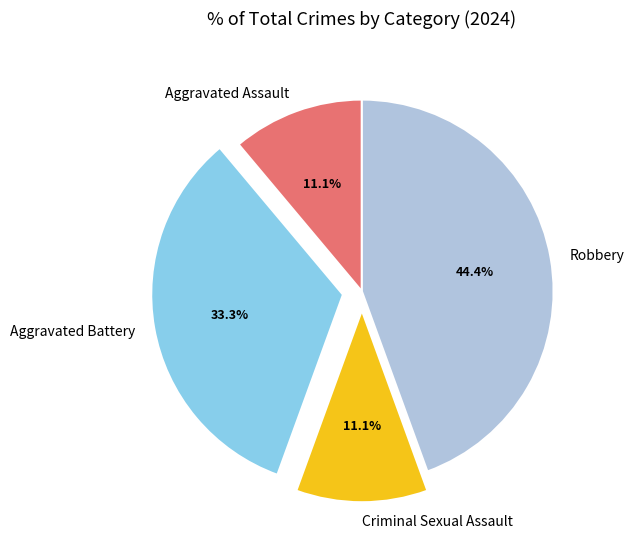

Combined, do Aggravated Battery and Robbery account for over 50%?

Yes